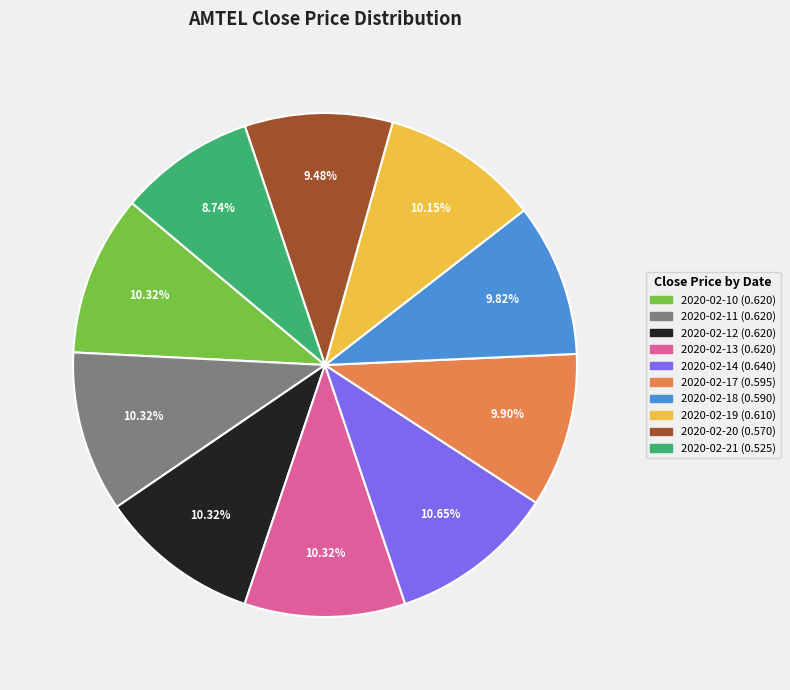

True or false: 2020-02-18 accounts for 23% of the total.

False